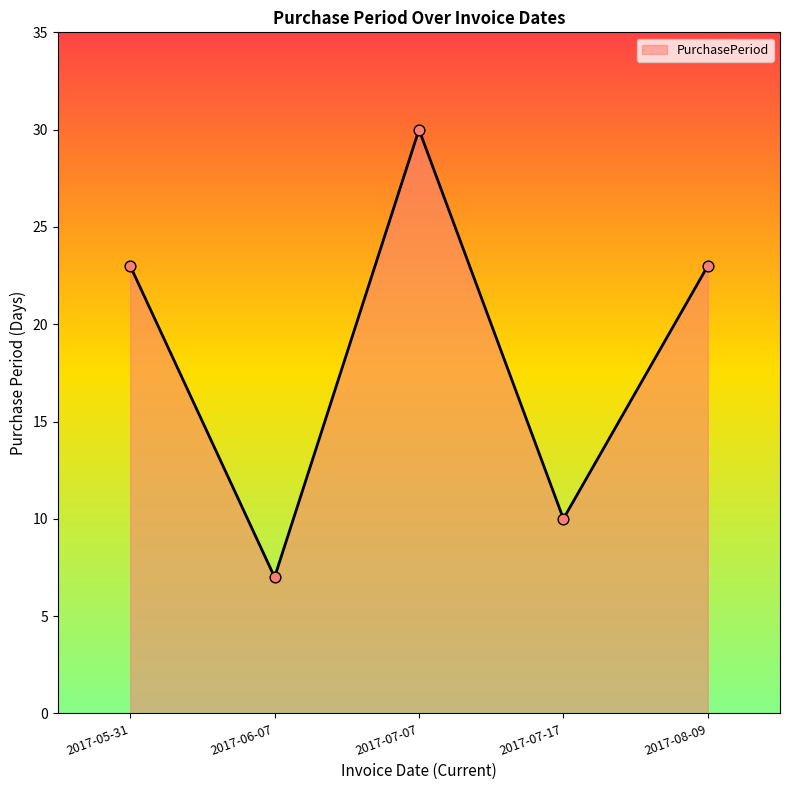

Which has a higher value, 2017-05-31 or 2017-06-07?

2017-05-31